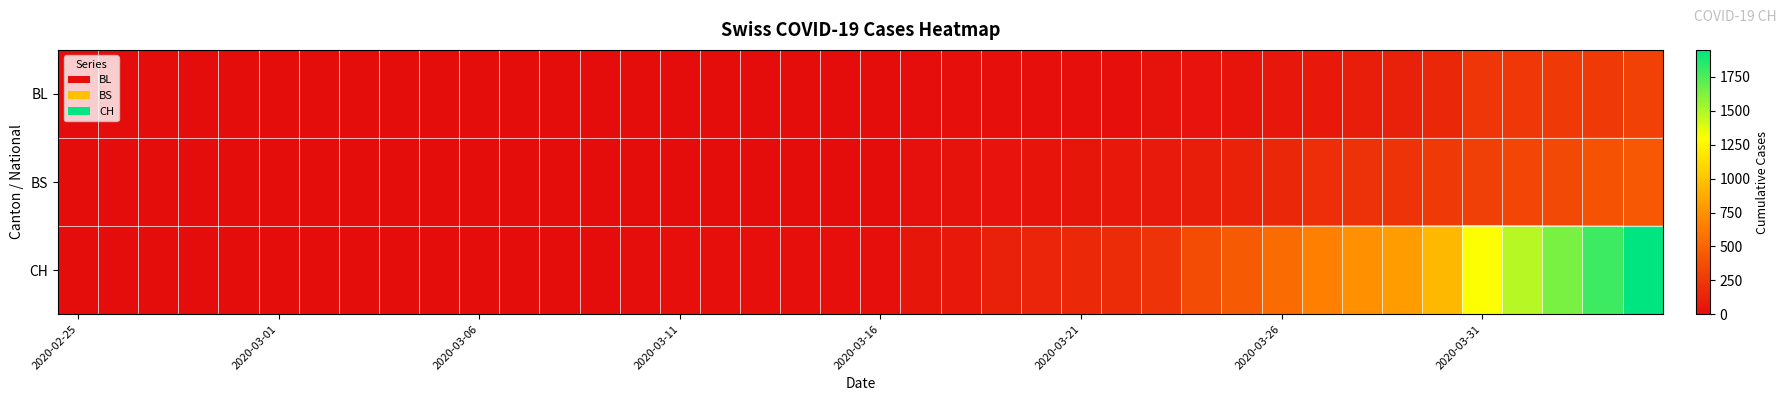

How many data points does each series have?

40